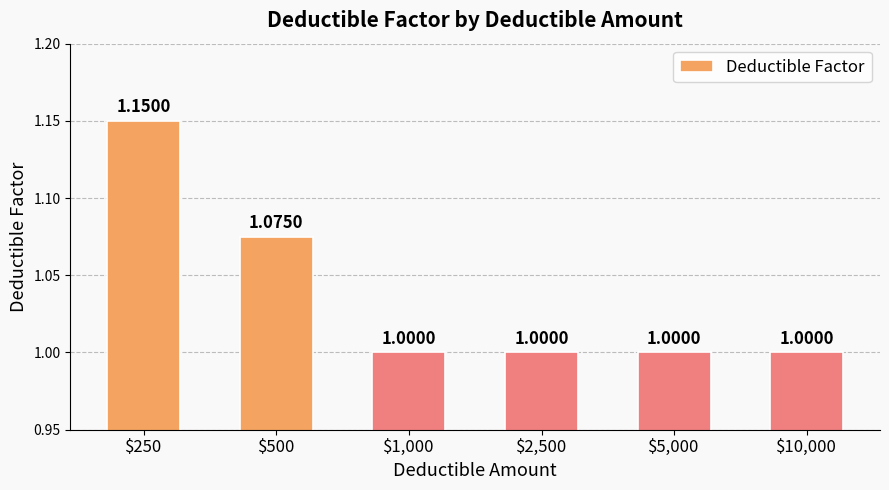

What is the sum of all values?

6.2